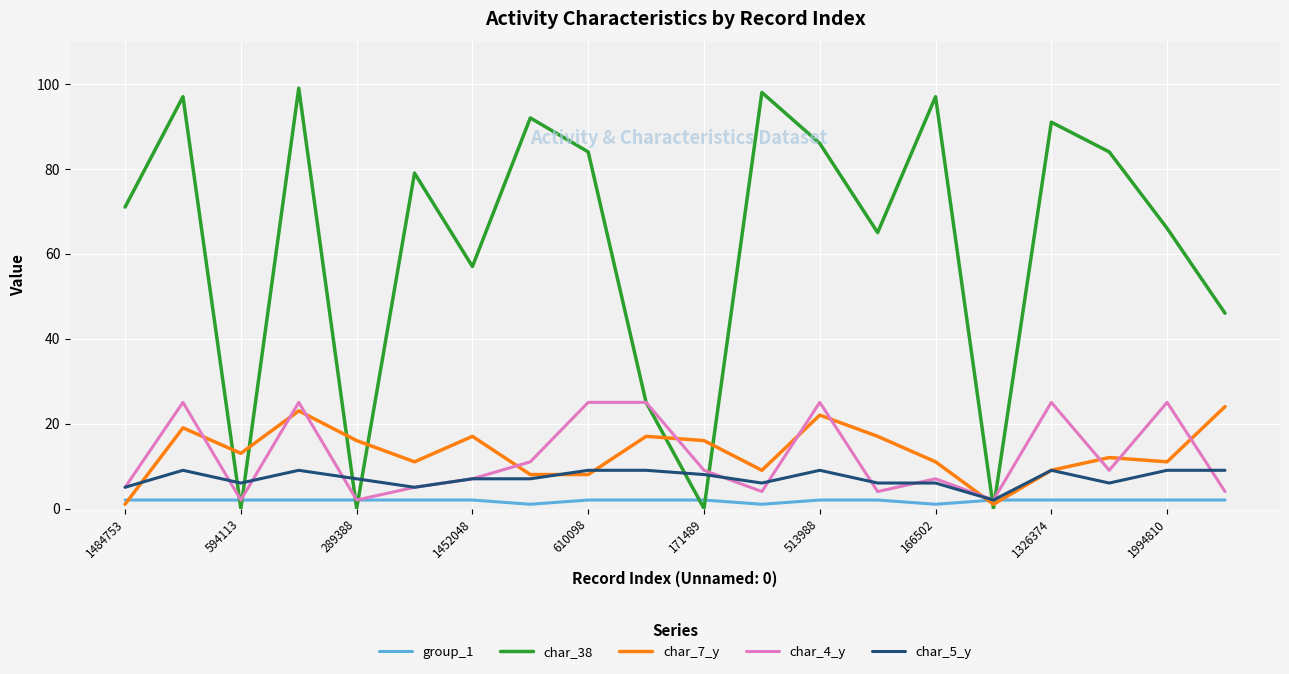

What is the greatest value displayed?

99